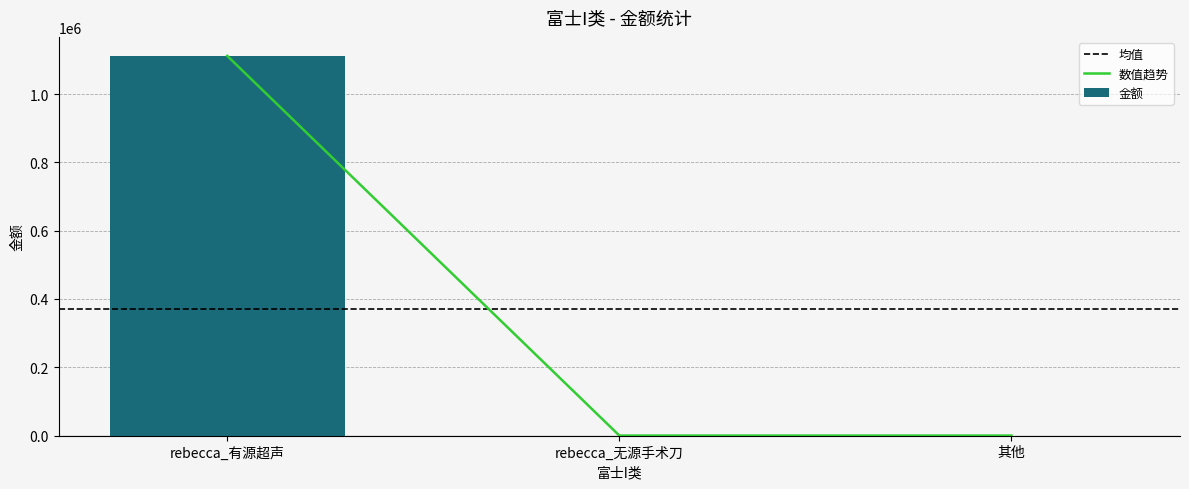

The rebecca_无源手术刀 series shows 0 at 6. True or false?

True